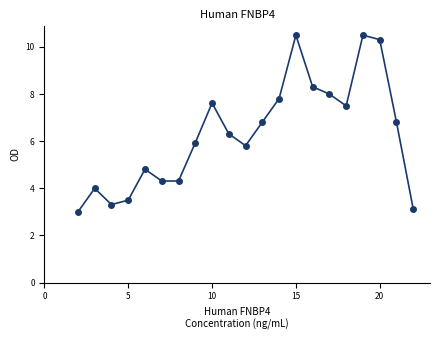

What is the minimum value shown in the chart?

3.0